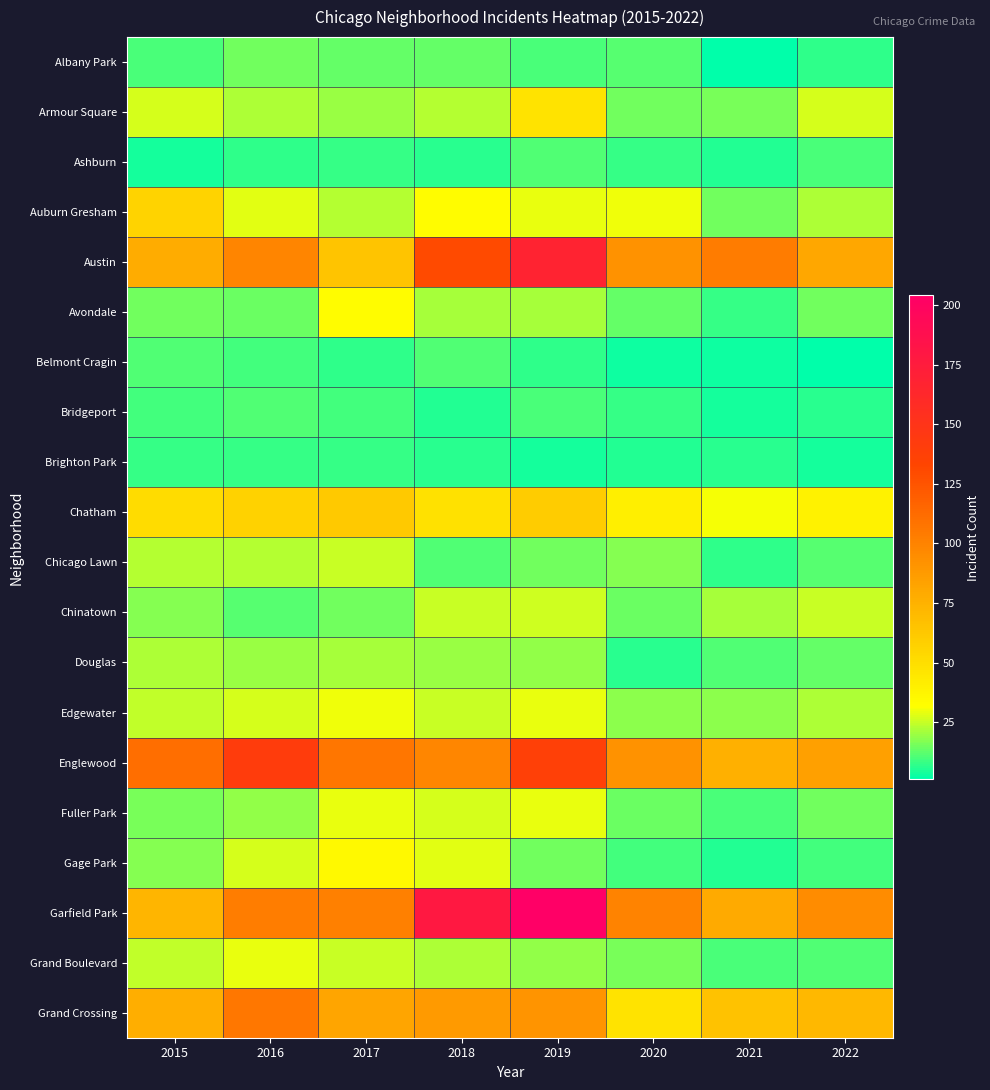

At which category does the chart reach its peak across all series?

2019